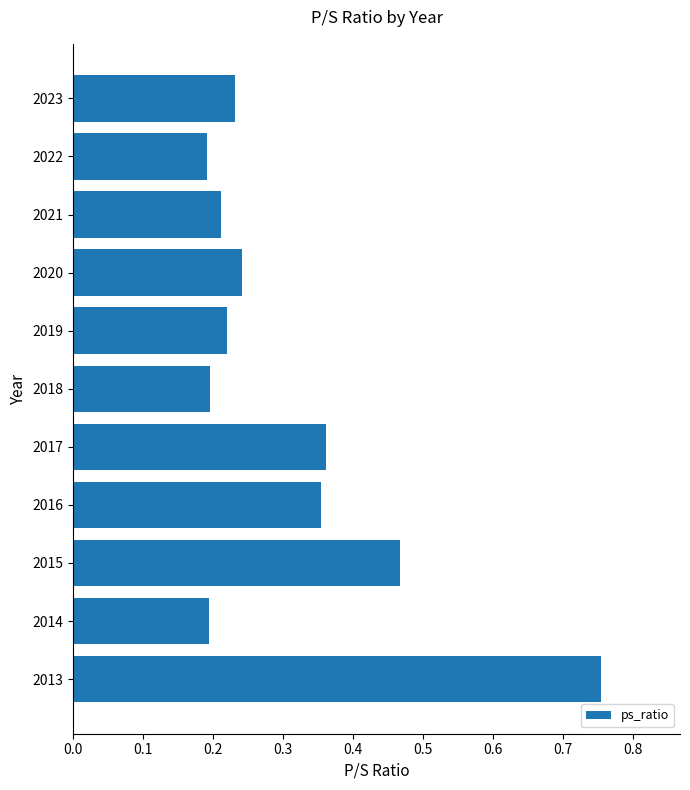

What is the difference between the maximum and minimum values?

0.6